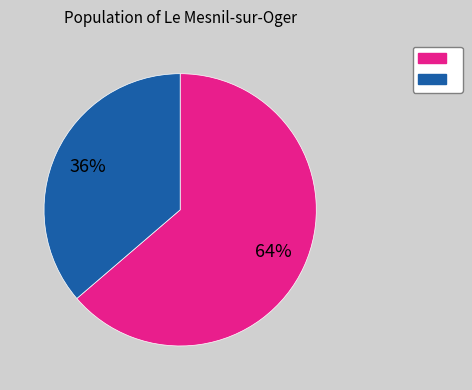

Is there any slice that represents more than half of the pie?

Yes